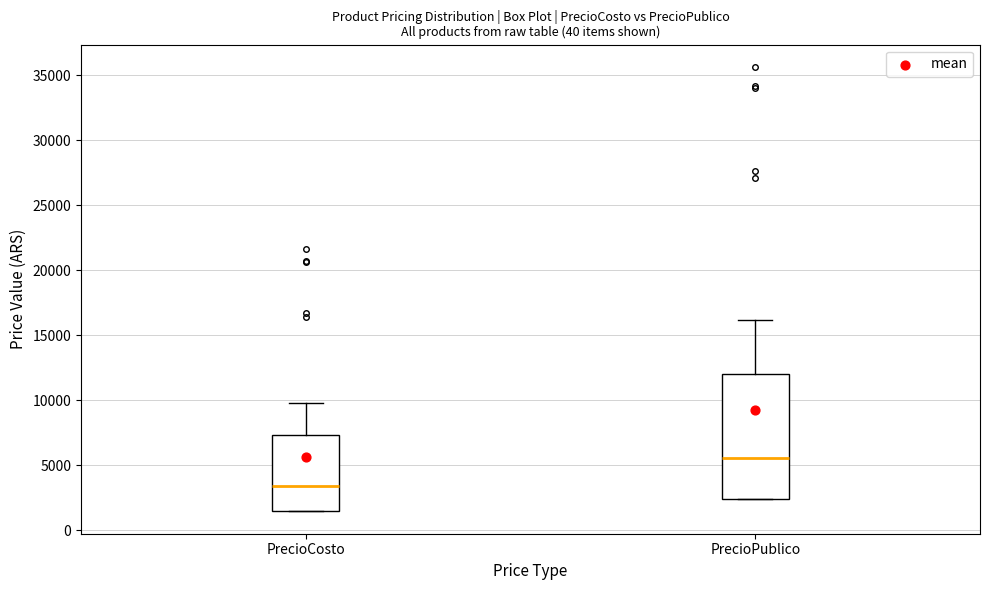

Where is the lower edge of the box for PrecioCosto on the y-axis? The values are not printed on the chart, so give them approximately, as read against the axis.

1500